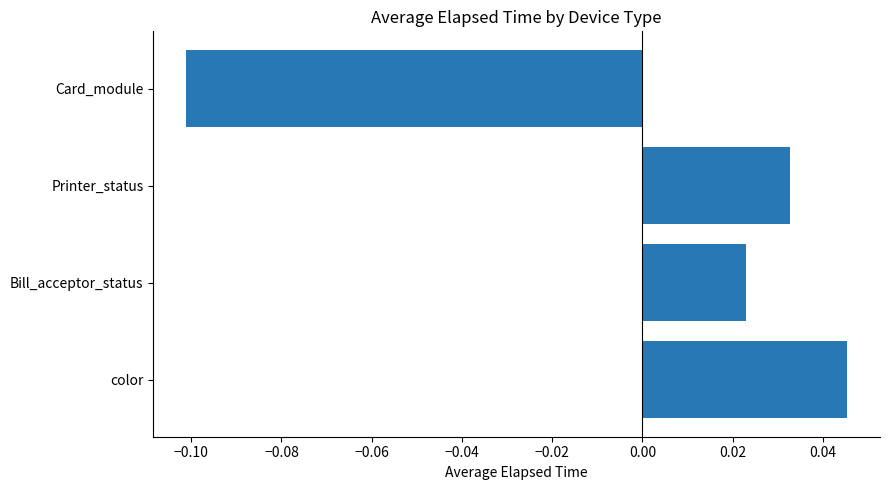

At which category does the chart reach its minimum across all series?

Card_module